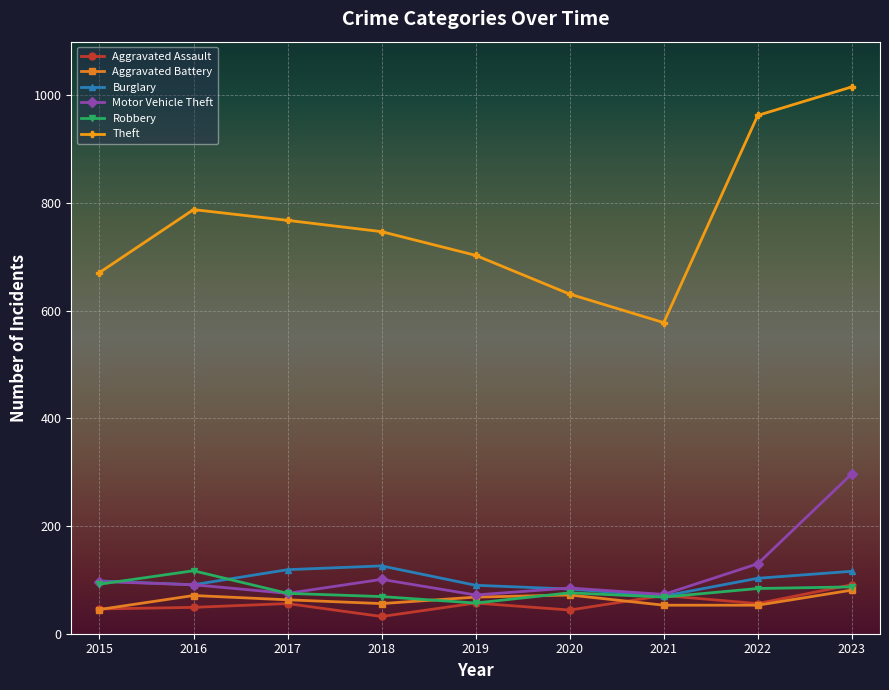

What is the sum of all Robbery values?

725